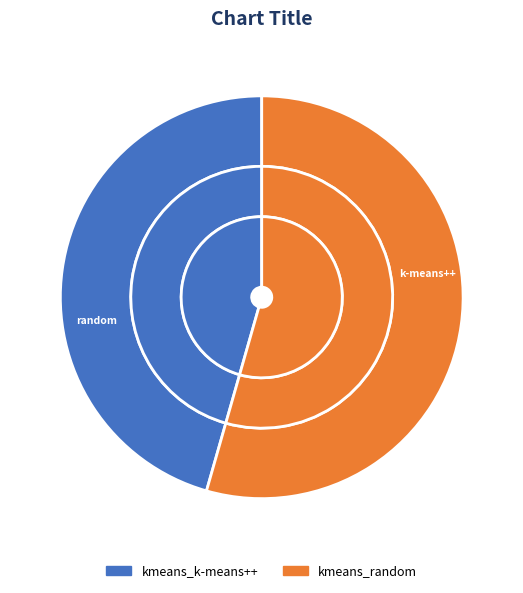

Is it true that kmeans_random is 54% of the pie?

True